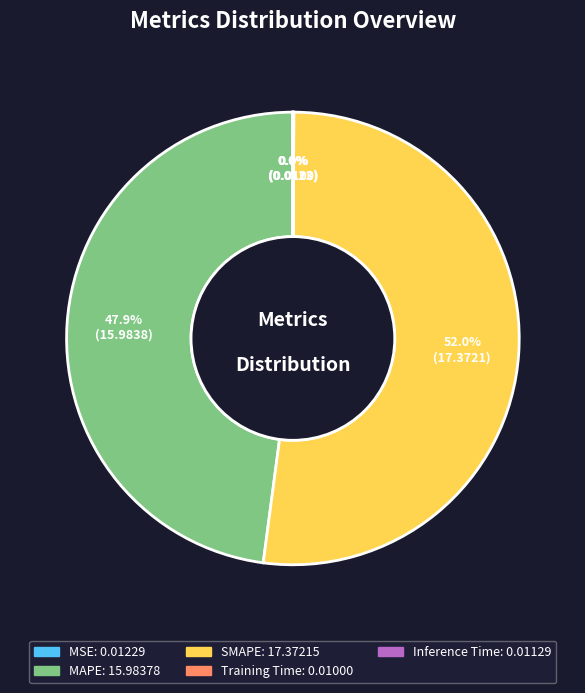

Does SMAPE account for over 50% of the chart?

Yes